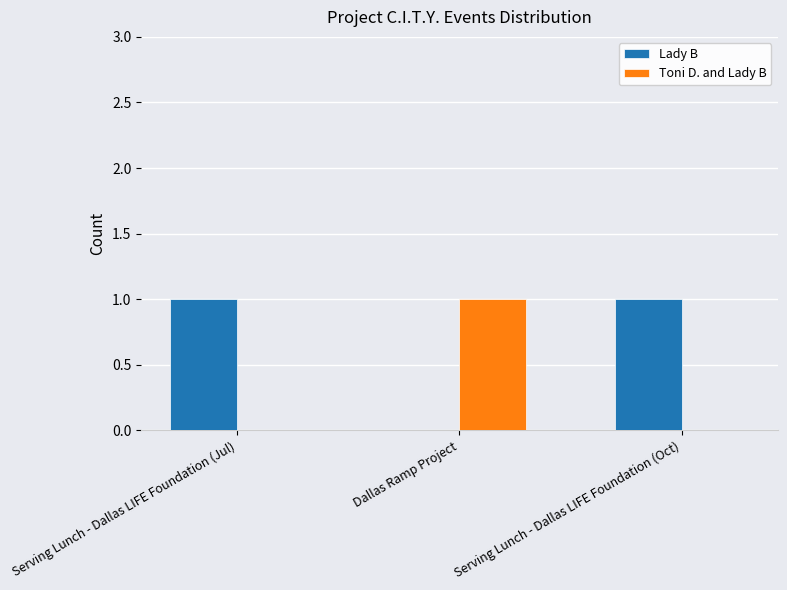

The Lady B series shows 0 at Dallas Ramp Project. True or false?

True